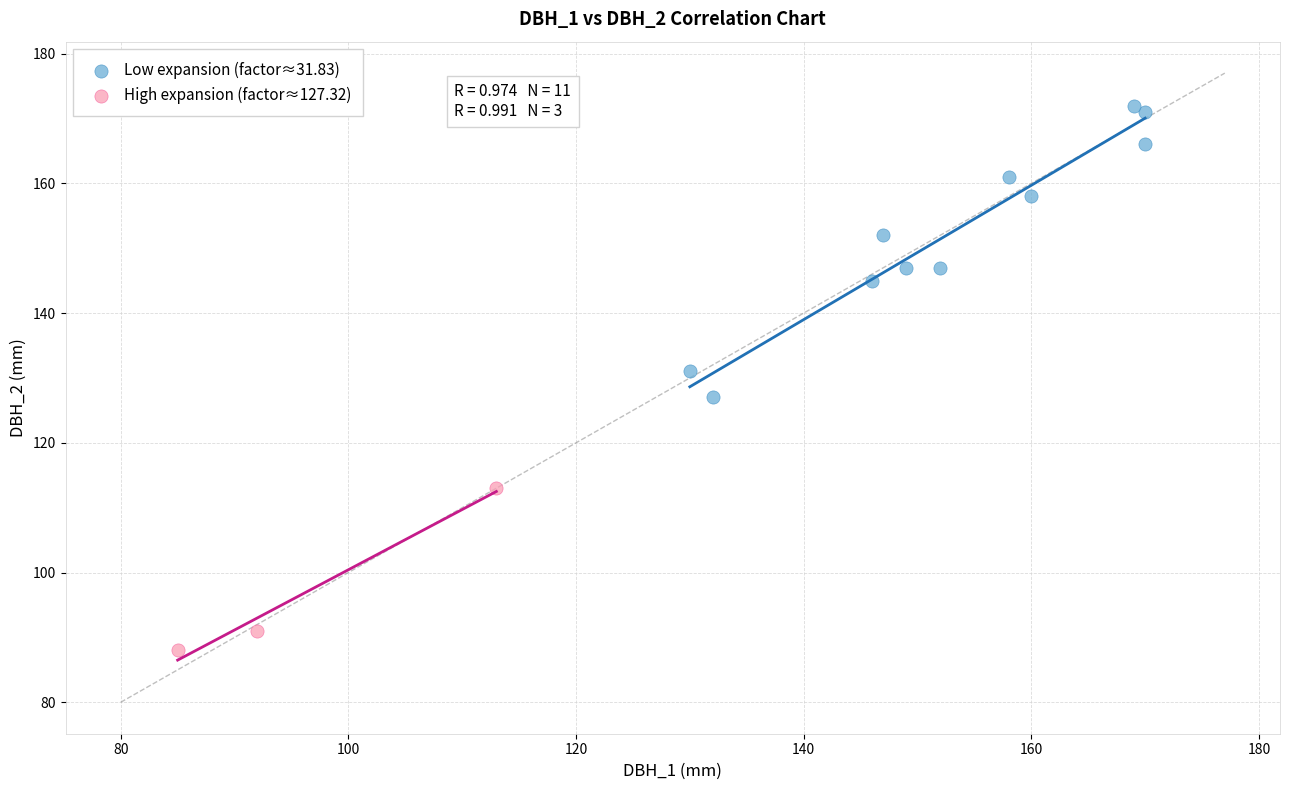

Which series has the largest Y range (max minus min)?

Low expansion (factor≈31.83)